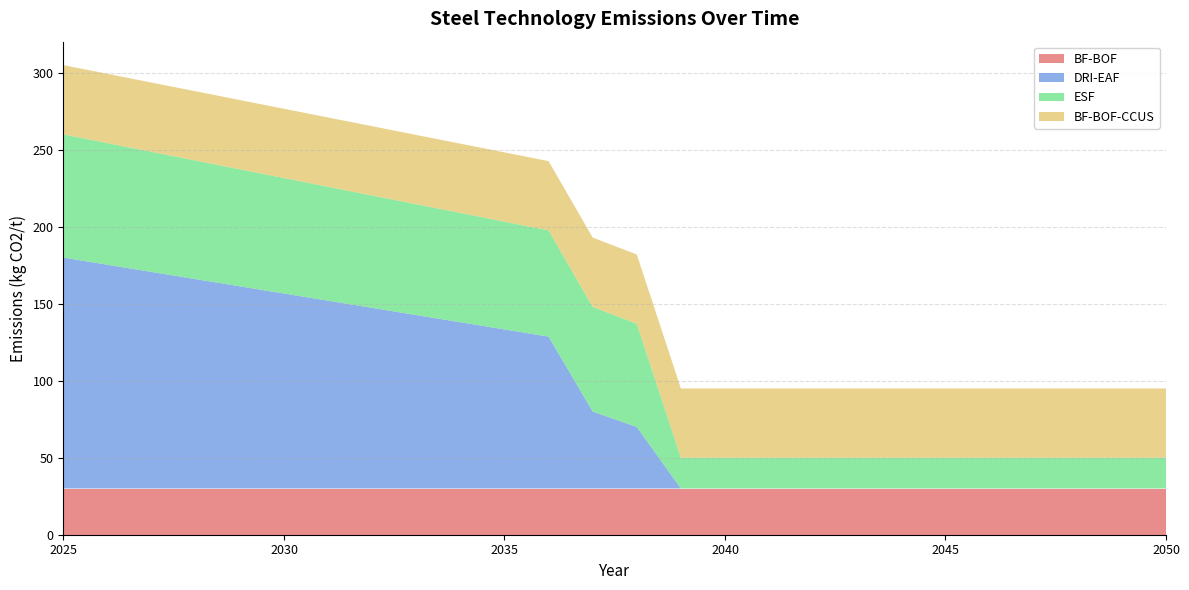

Reading left to right, transcribe all the data shown in this chart.

BF-BOF: 2025=30.0	2026=30.0	2027=30.0	2028=30.0	2029=30.0	2030=30.0	2031=30.0	2032=30.0	2033=30.0	2034=30.0	2035=30.0	2036=30.0	2037=30.0	2038=30.0	2039=30.0	2040=30.0	2041=30.0	2042=30.0	2043=30.0	2044=30.0	2045=30.0	2046=30.0	2047=30.0	2048=30.0	2049=30.0	2050=30.0
DRI-EAF: 2025=150.0	2026=145.3	2027=140.7	2028=136.0	2029=131.3	2030=126.7	2031=122.0	2032=117.3	2033=112.7	2034=108.0	2035=103.3	2036=98.7	2037=50.0	2038=40.0	2039=0.0	2040=0.0	2041=0.0	2042=0.0	2043=0.0	2044=0.0	2045=0.0	2046=0.0	2047=0.0	2048=0.0	2049=0.0	2050=0.0
ESF: 2025=80.0	2026=79.0	2027=78.0	2028=77.0	2029=76.0	2030=75.0	2031=74.0	2032=73.0	2033=72.0	2034=71.0	2035=70.0	2036=69.0	2037=68.0	2038=67.0	2039=20.0	2040=20.0	2041=20.0	2042=20.0	2043=20.0	2044=20.0	2045=20.0	2046=20.0	2047=20.0	2048=20.0	2049=20.0	2050=20.0
BF-BOF-CCUS: 2025=45.0	2026=45.0	2027=45.0	2028=45.0	2029=45.0	2030=45.0	2031=45.0	2032=45.0	2033=45.0	2034=45.0	2035=45.0	2036=45.0	2037=45.0	2038=45.0	2039=45.0	2040=45.0	2041=45.0	2042=45.0	2043=45.0	2044=45.0	2045=45.0	2046=45.0	2047=45.0	2048=45.0	2049=45.0	2050=45.0